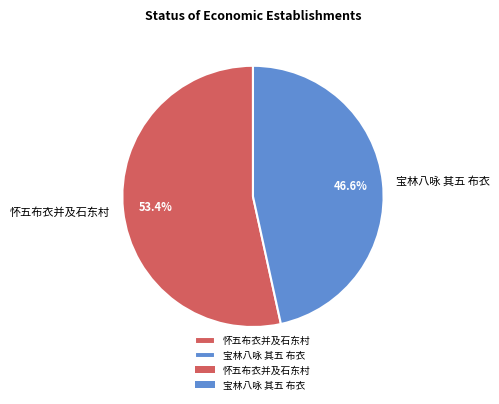

Is it true that 怀五布衣并及石东村 is 53% of the pie?

True